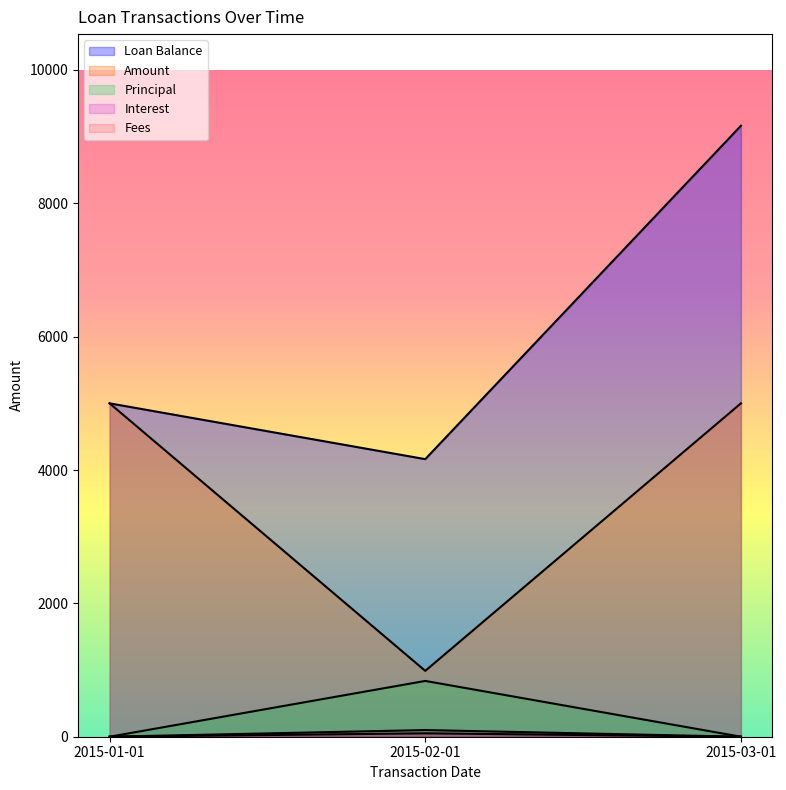

Which series has the widest spread of values?

Loan Balance